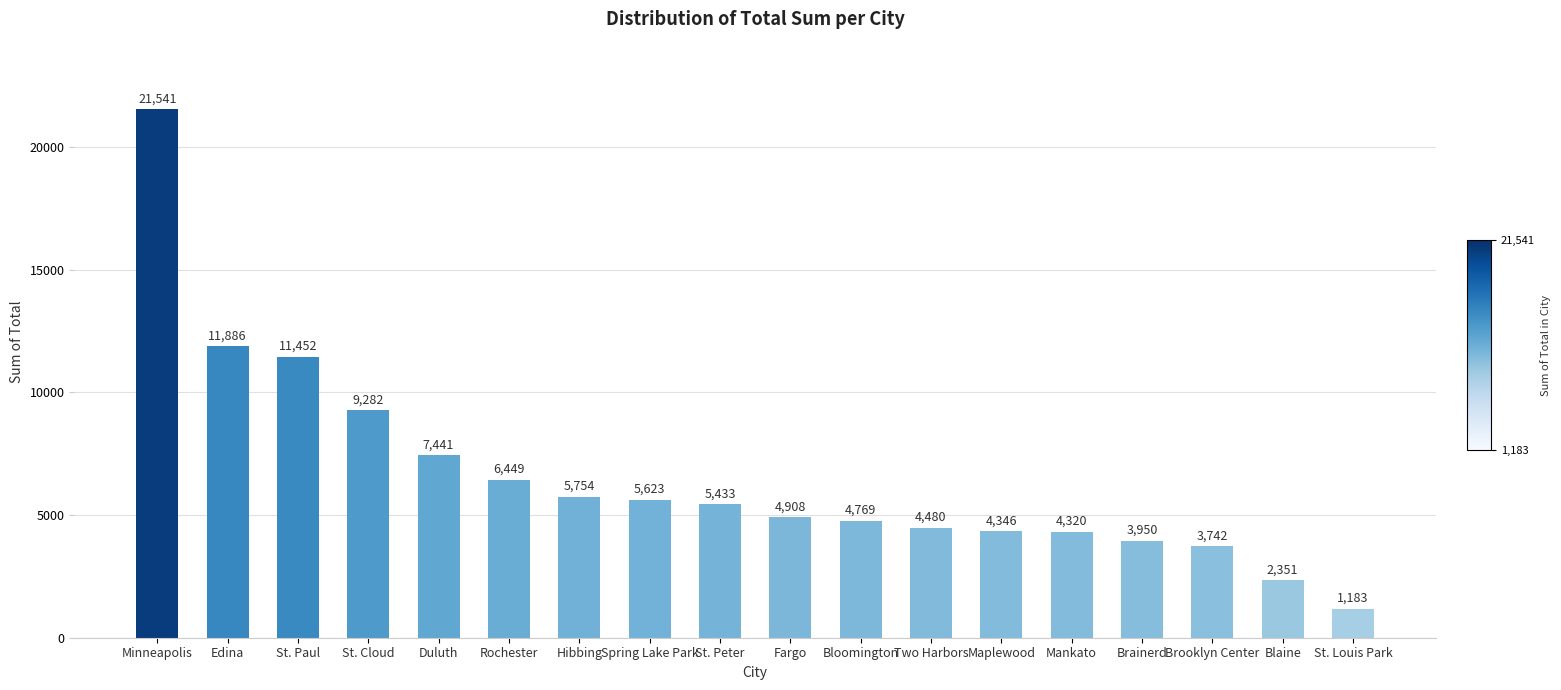

Reading left to right, extract all data points from this chart.

21541	11886	11452	9282	7441	6449	5754	5623	5433	4908	4769	4480	4346	4320	3950	3742	2351	1183